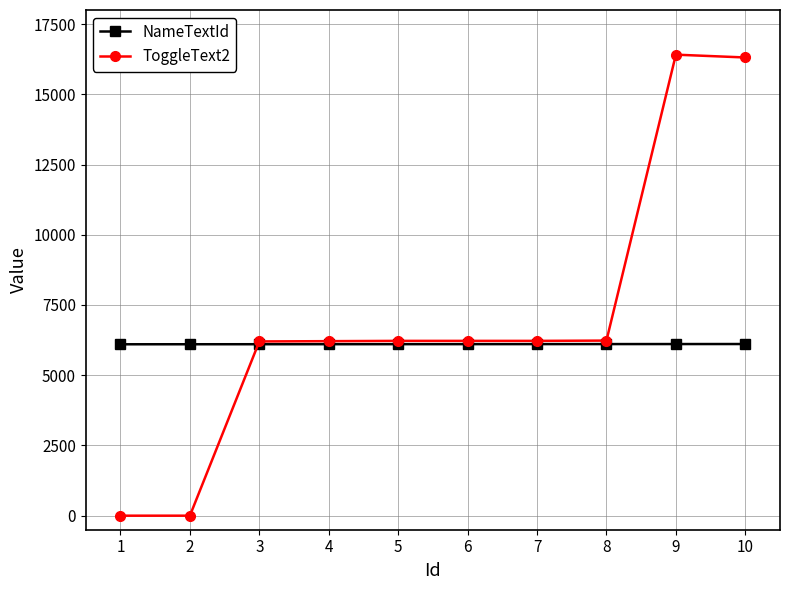

Which series has the widest spread of values?

ToggleText2